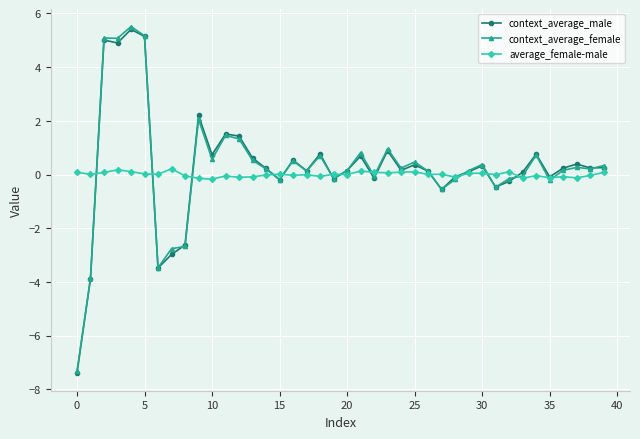

What is the minimum value shown in the chart?

-7.4